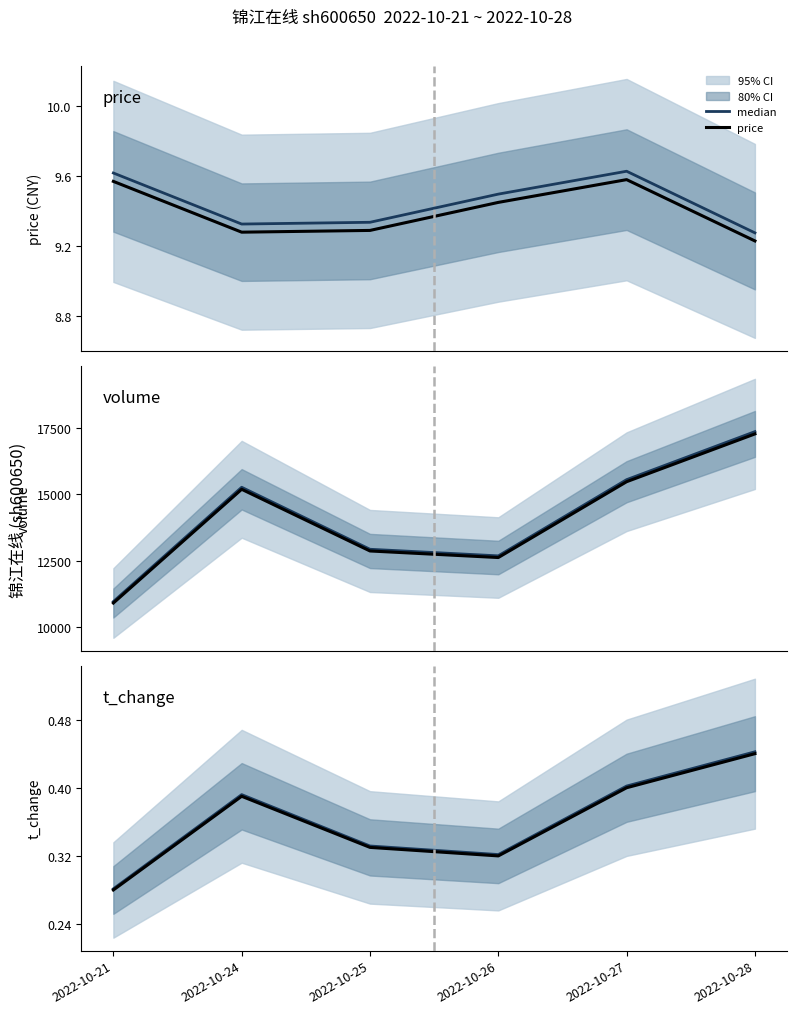

What is the average value of the price series?

9.4